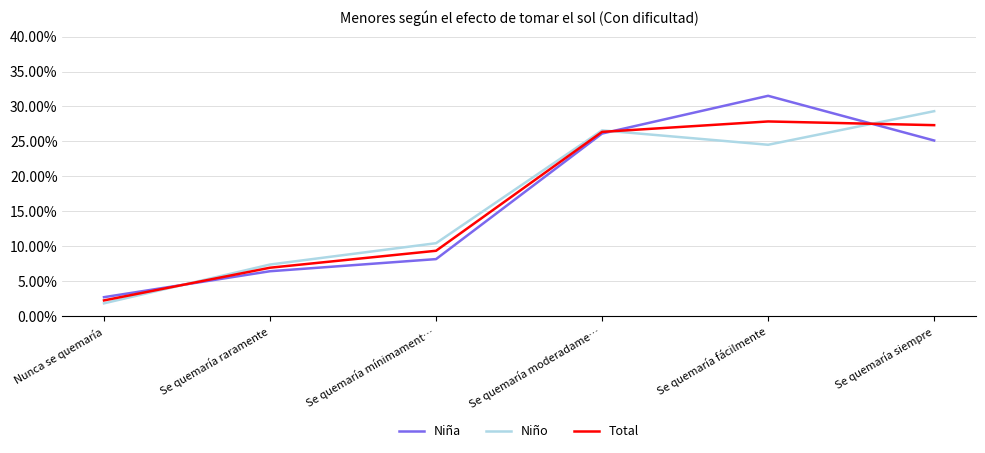

Reading right to left, extract all data points from this chart.

Niña: 0.3	0.3	0.3	0.1	0.1	0.0
Niño: 0.3	0.2	0.3	0.1	0.1	0.0
Total: 0.3	0.3	0.3	0.1	0.1	0.0